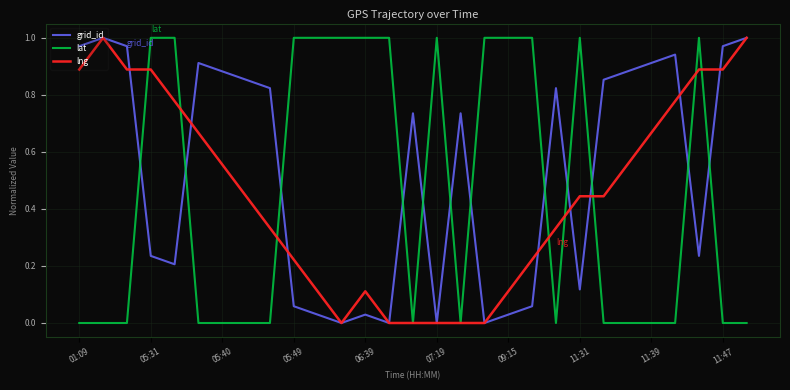

True or false: lat and grid_id cross at least once.

True